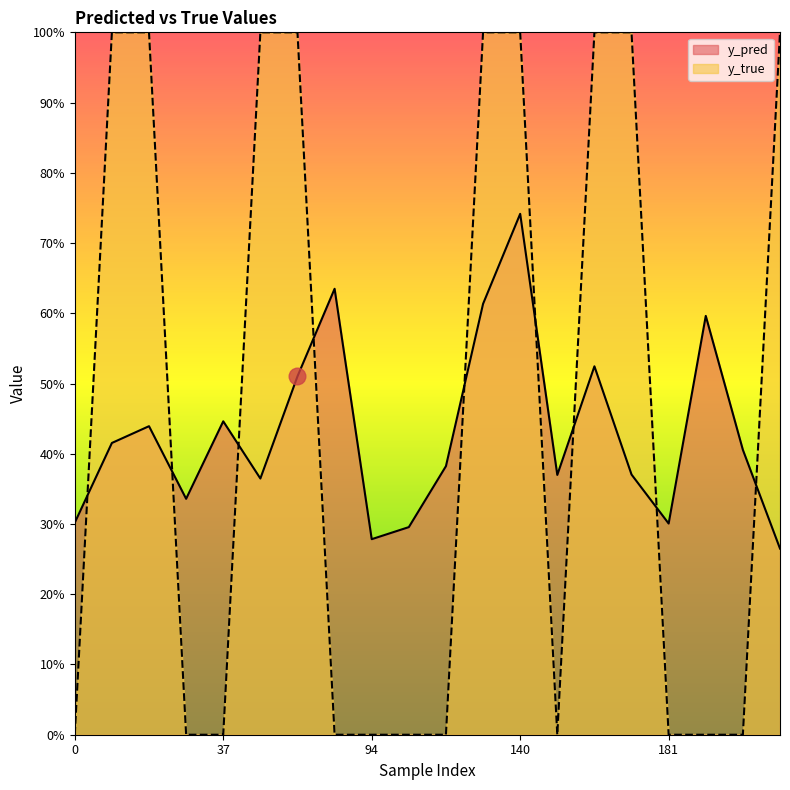

List the labels in order of y_pred value, largest first.

140, 83, 131, 198, 171, 71, 37, 13, 10, 199, 114, 174, 166, 56, 33, 0, 181, 107, 94, 201